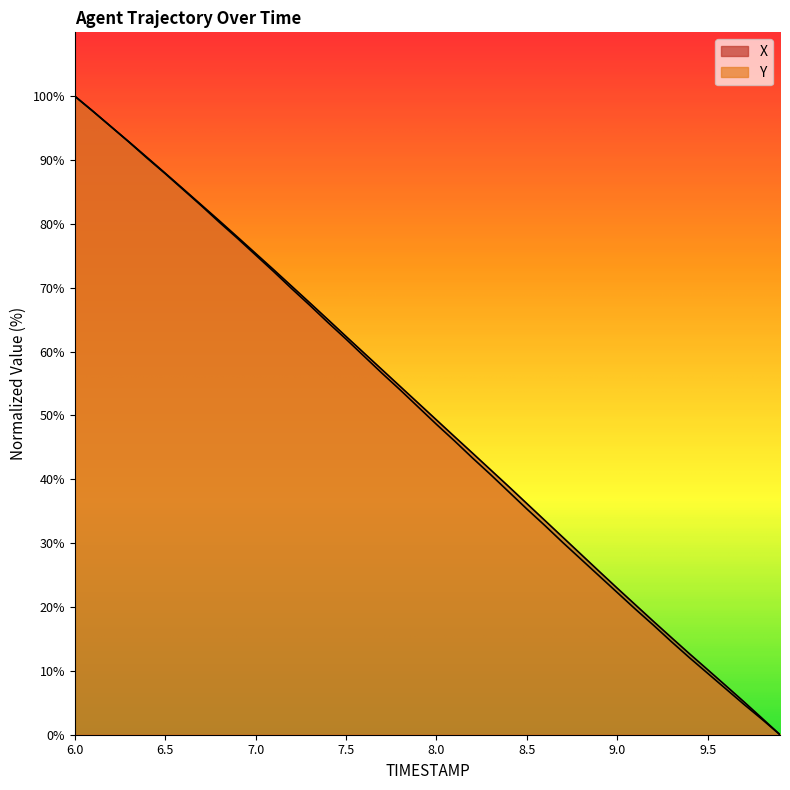

Which category has the highest value in the X series?

6.0